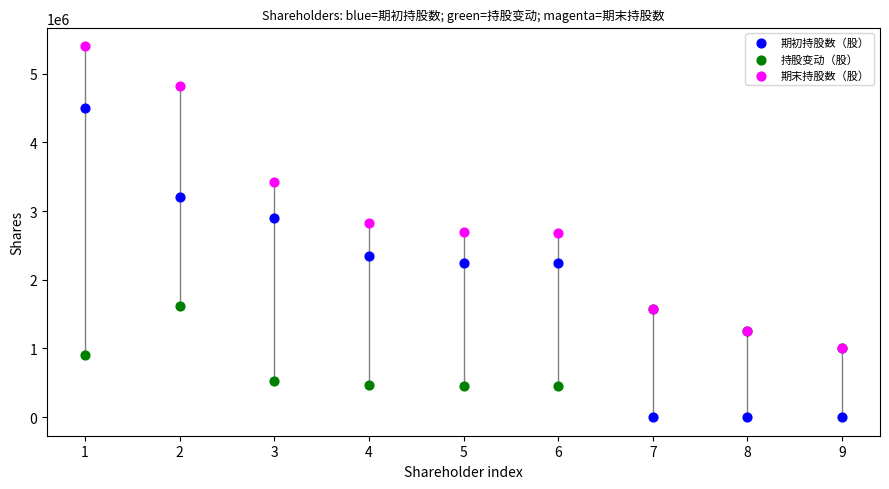

What are all the series names shown in the legend?

期初持股数（股）, 持股变动（股）, 期末持股数（股）